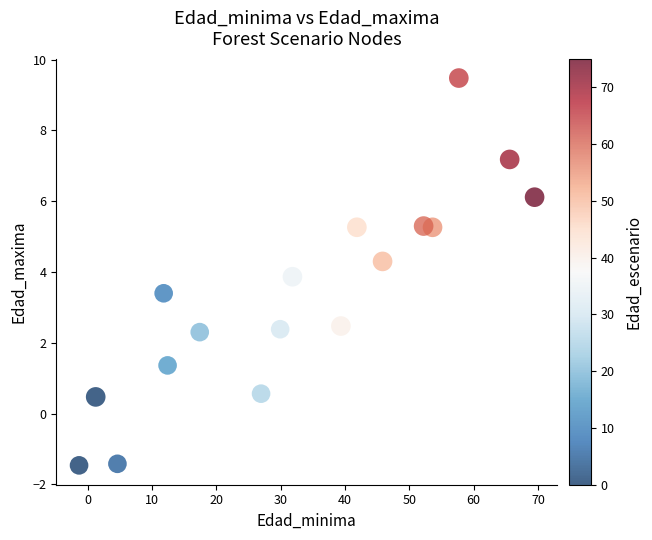

What Y value in the scatter plot is closest to 4?

3.9